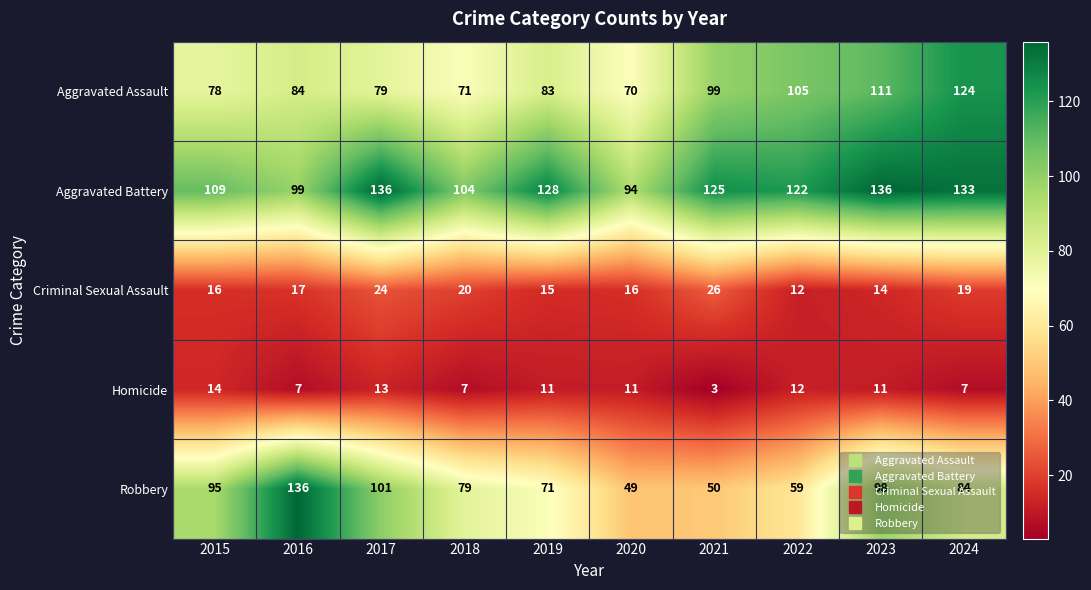

At which label does Robbery first exceed 84?

2015